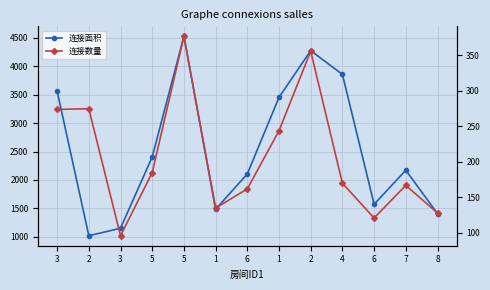

Where is 连接面积 nearest to the value 2772?

5